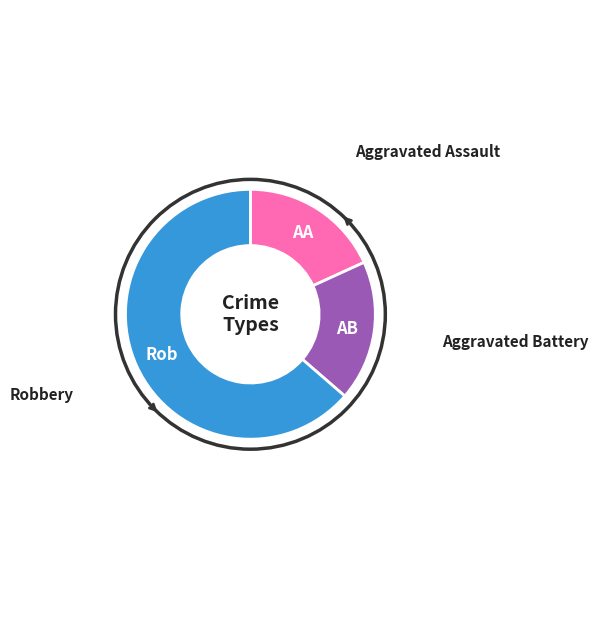

Is there any slice that represents more than half of the pie?

Yes